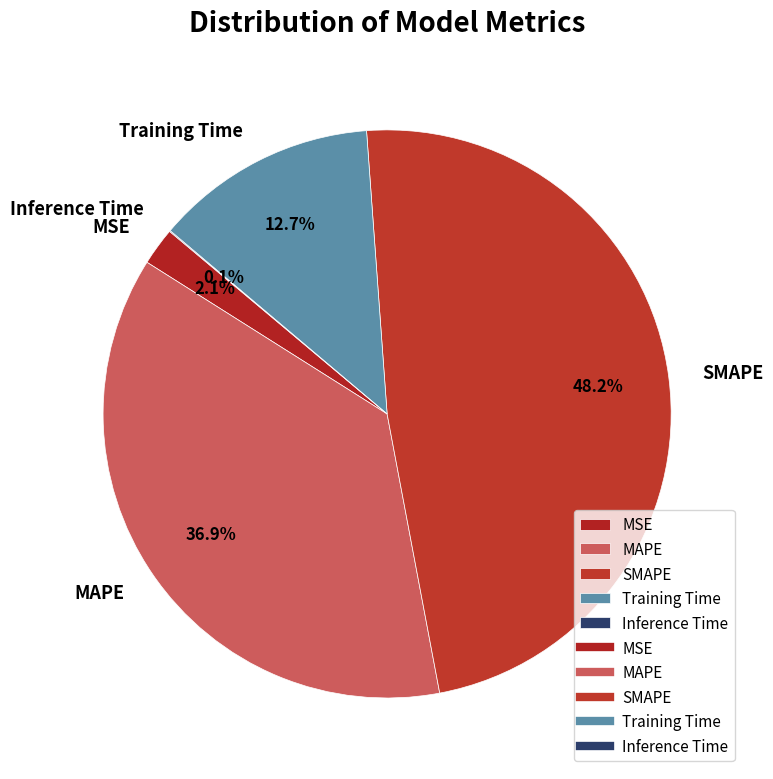

True or false: SMAPE accounts for 48% of the total.

True